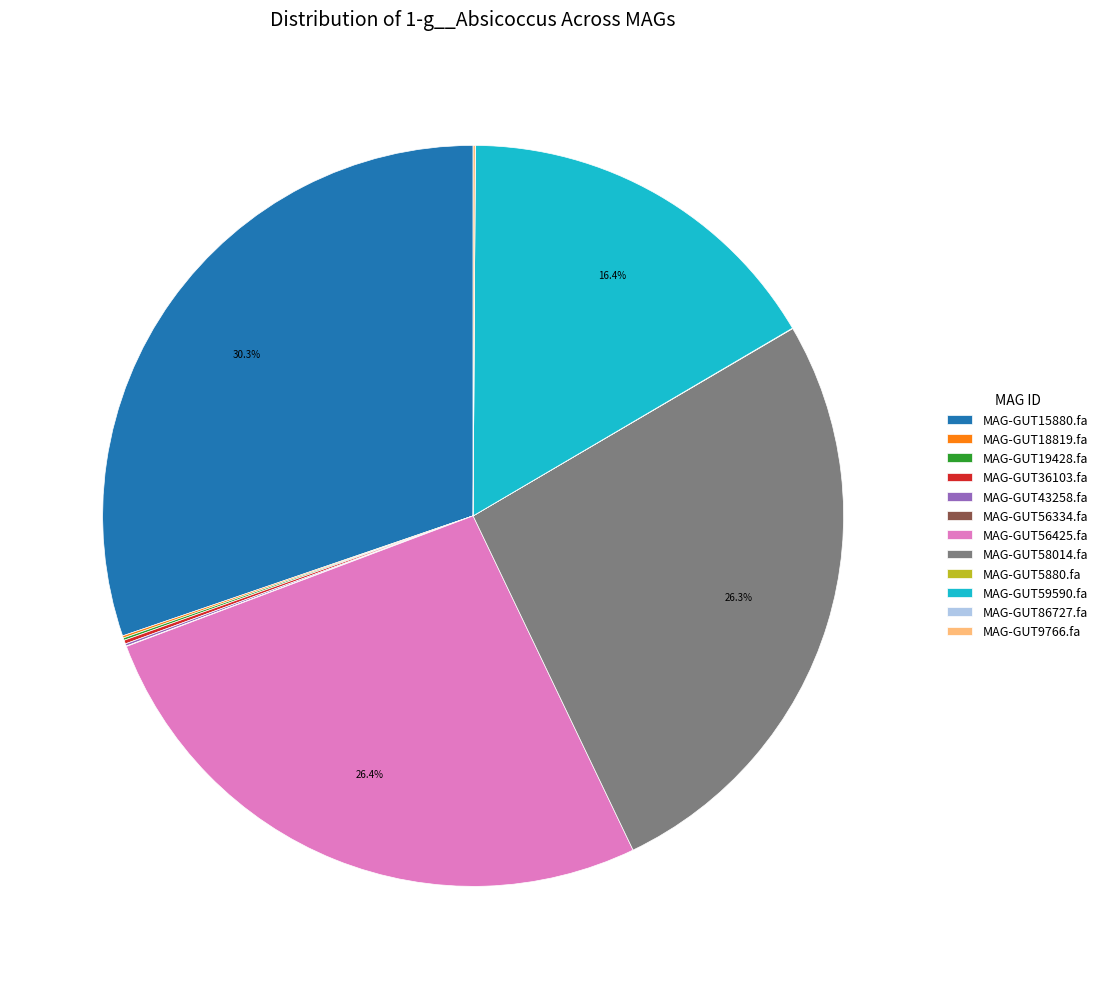

Which slice is the largest?

MAG-GUT15880.fa